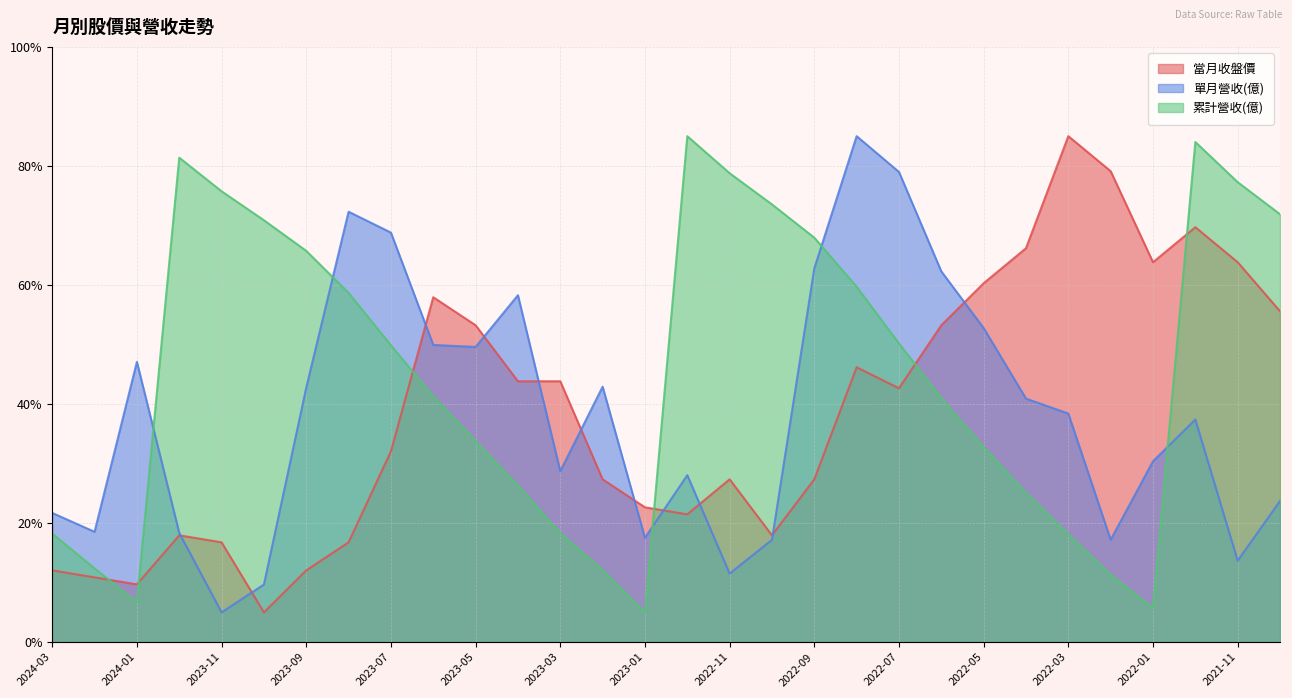

Count the number of categories in the chart.

30